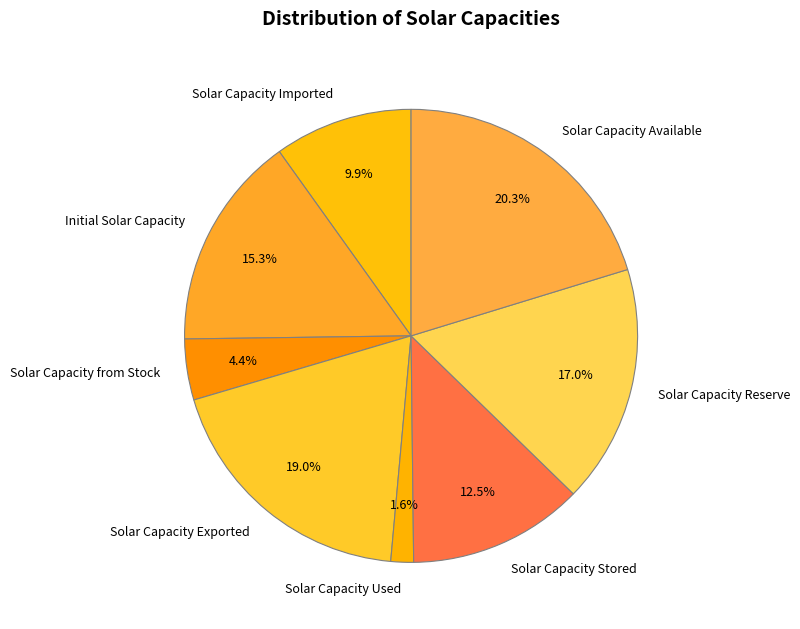

Is there any slice that represents more than half of the pie?

No